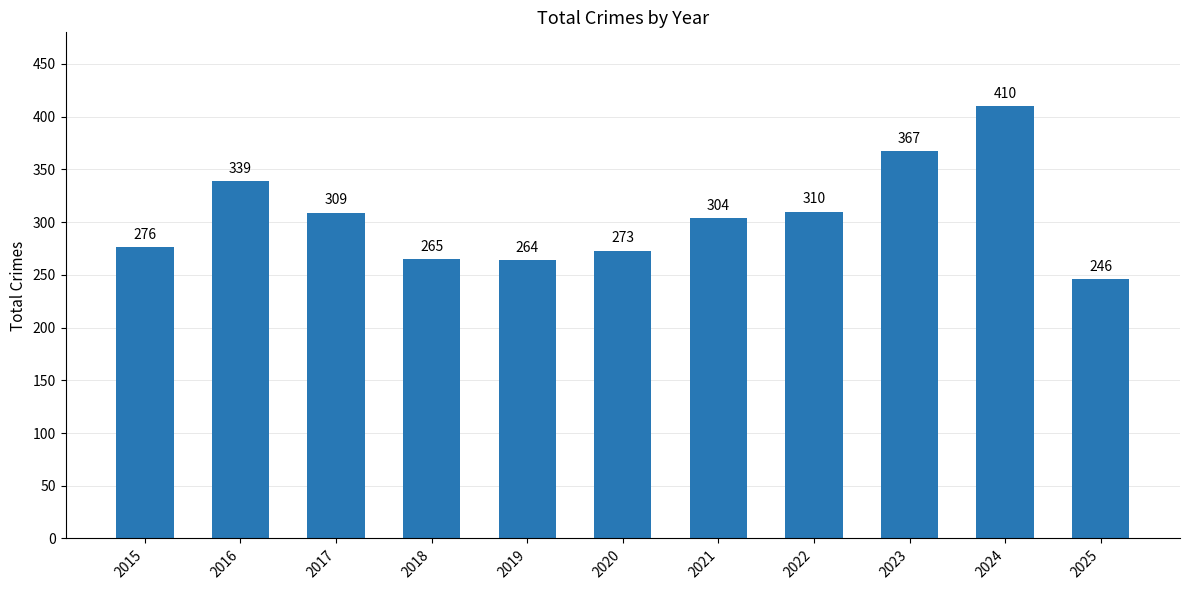

True or false: the data shows 310 at 2022.

True